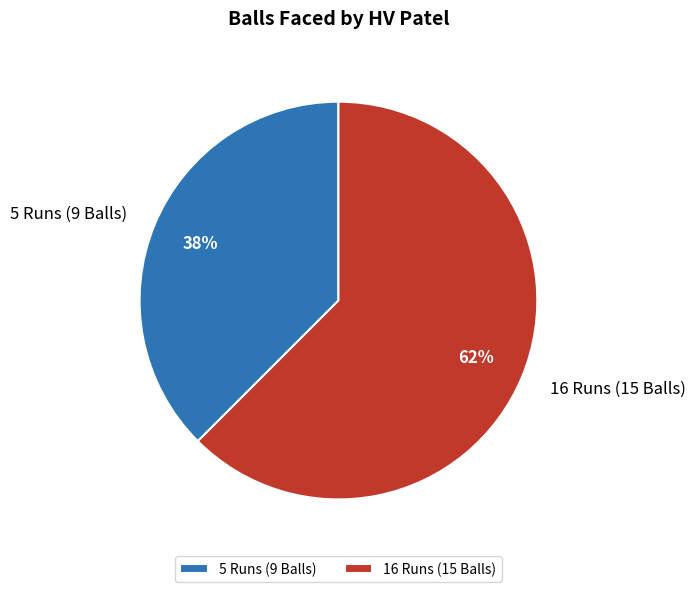

The 16 Runs (15 Balls) slice represents 74% of the pie. True or false?

False